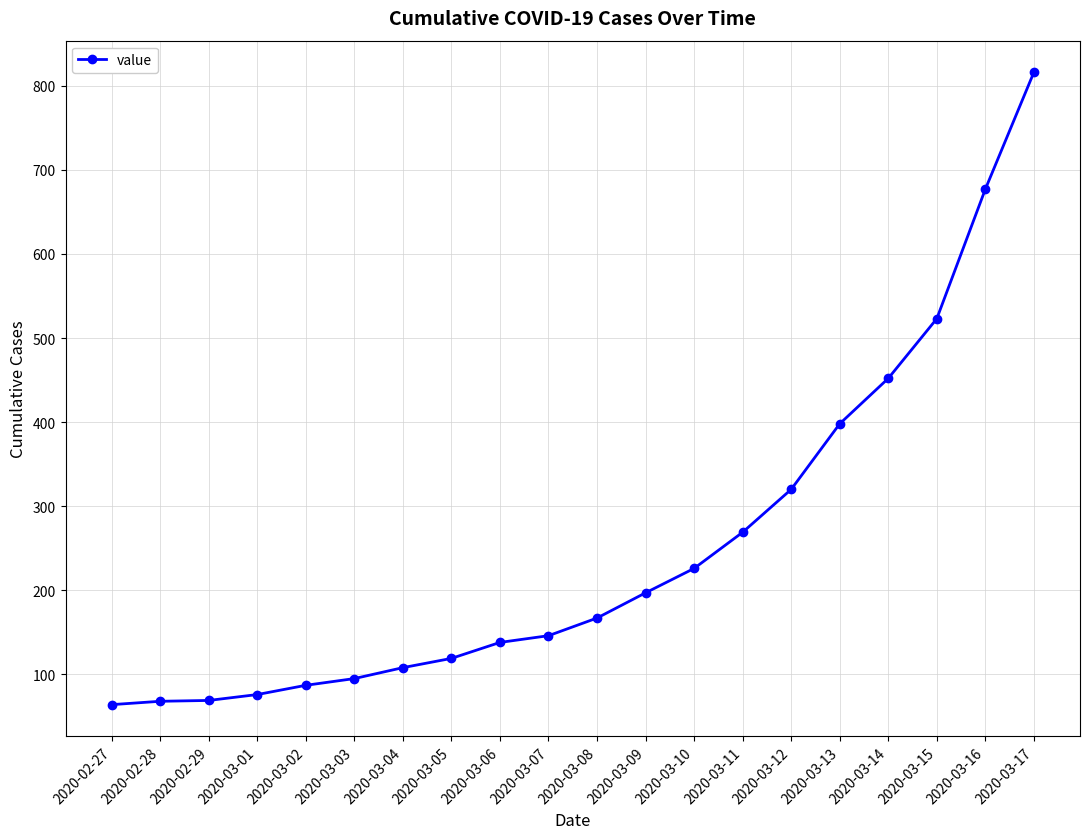

True or false: the data shows 281 at 2020-03-17.

False